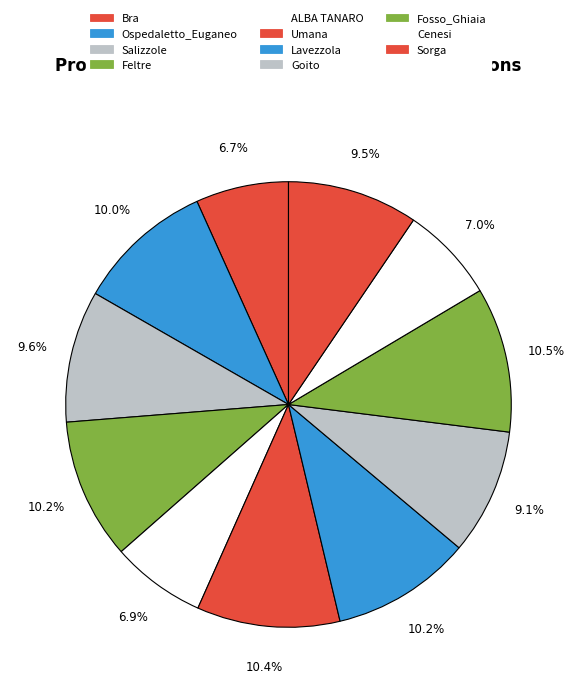

How many slices are in this pie chart?

11